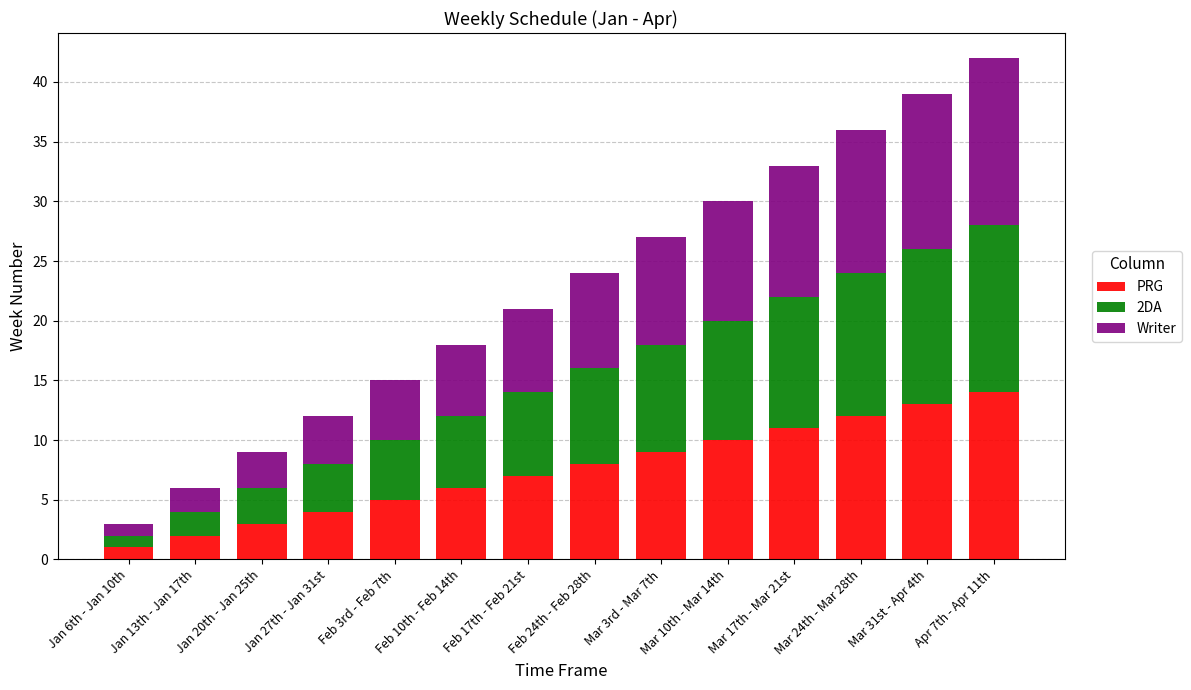

What is the highest value of the PRG series?

14